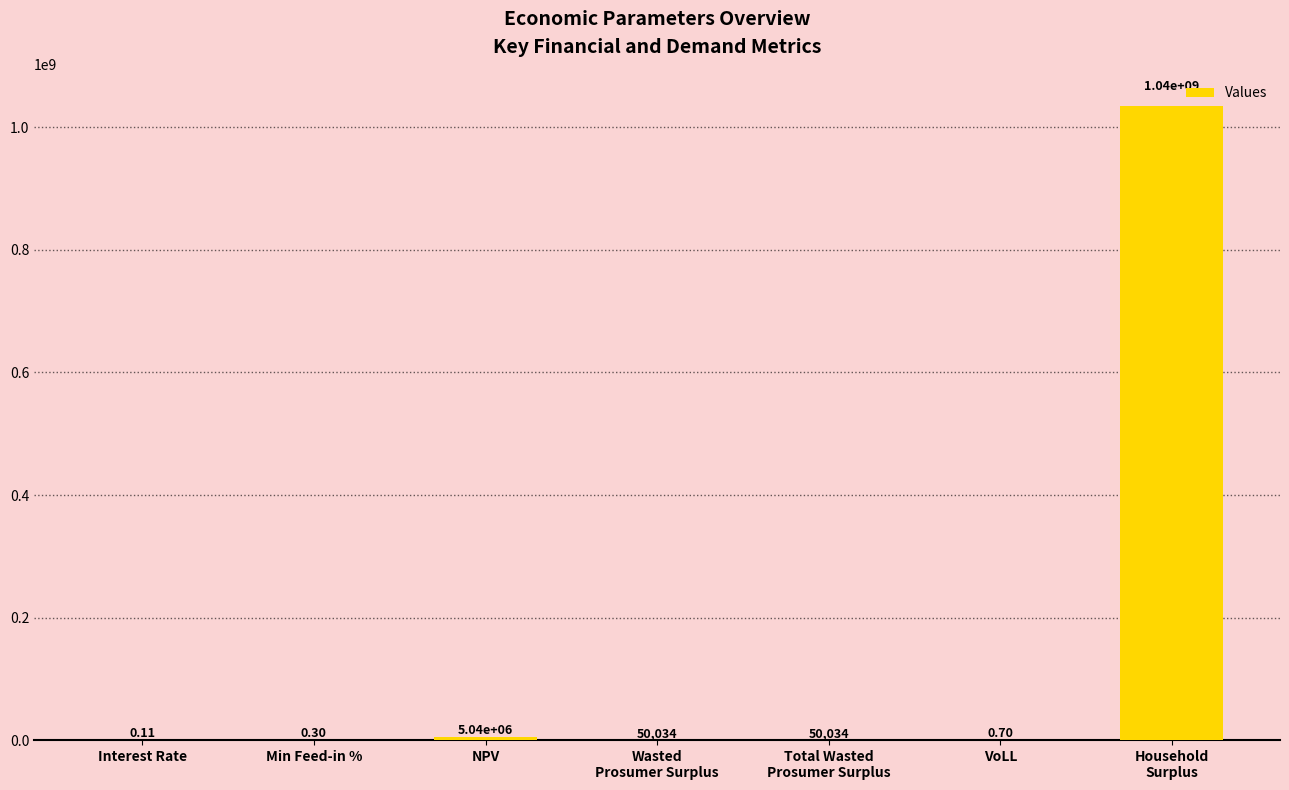

Are the bars grouped side by side (vs. stacked)?

No